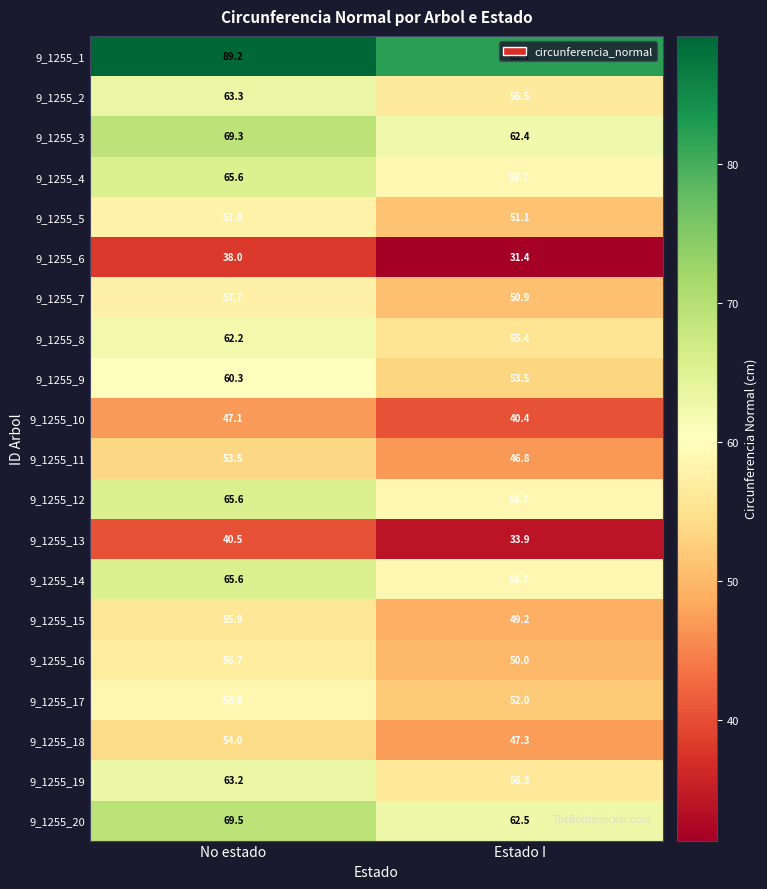

Count the number of categories in the chart.

2